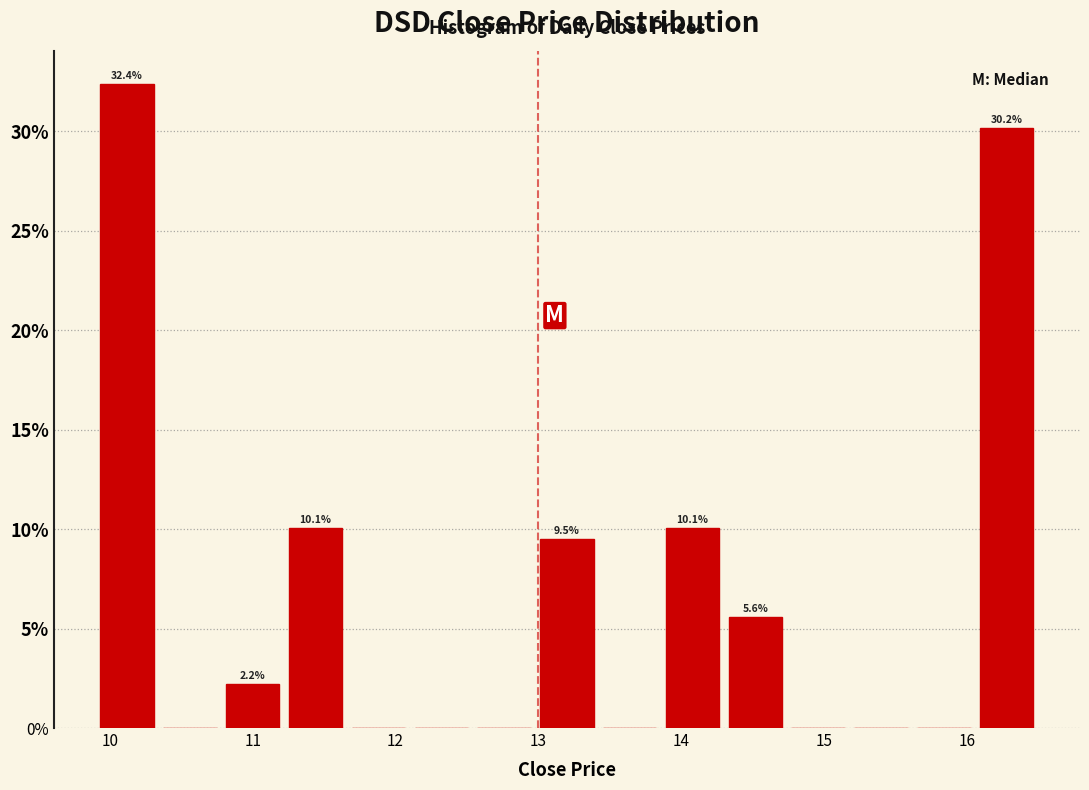

Over which range of the x-axis is the bar tallest?

9.90 to 10.34